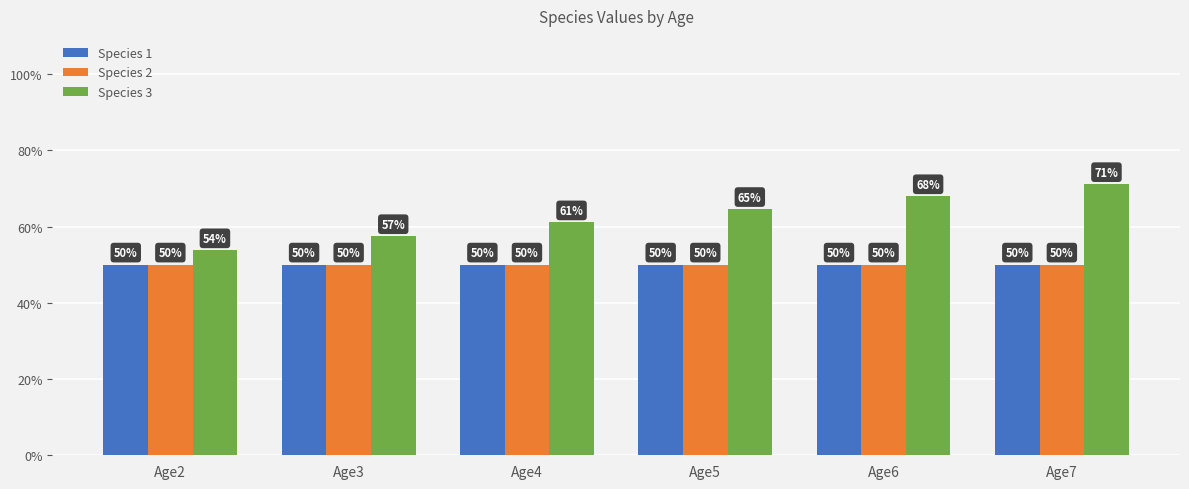

Does the chart contain stacked bars?

No